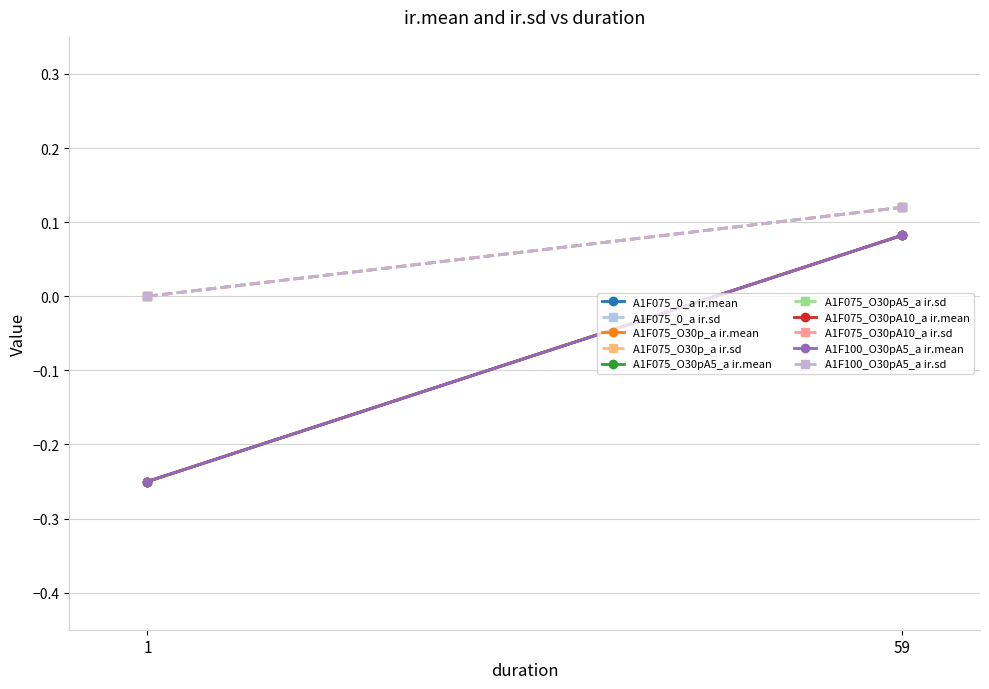

Is it true that ir.mean equals 0.0 at A1F075_O30pA5_a?

False